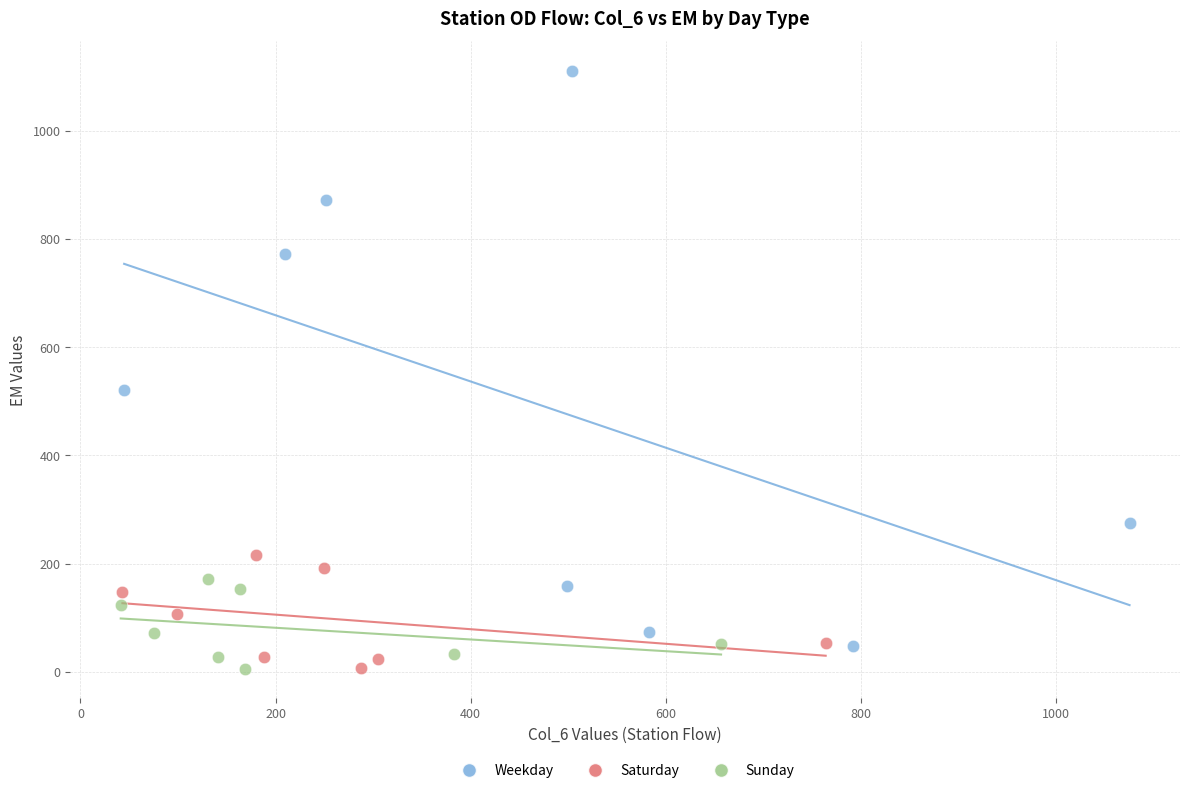

Which series has the widest spread of Y values?

Weekday